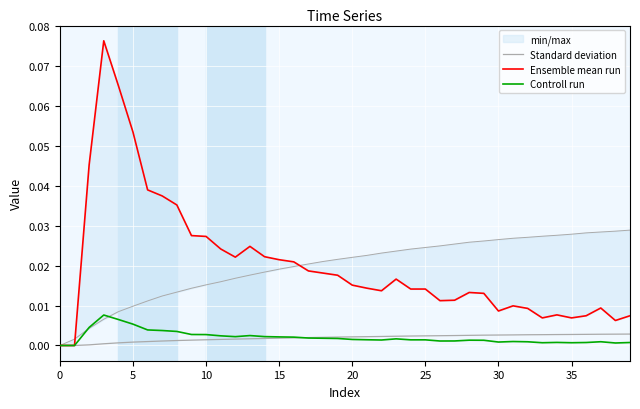

Between 9 and 19, which series saw the biggest shift?

Ensemble mean run